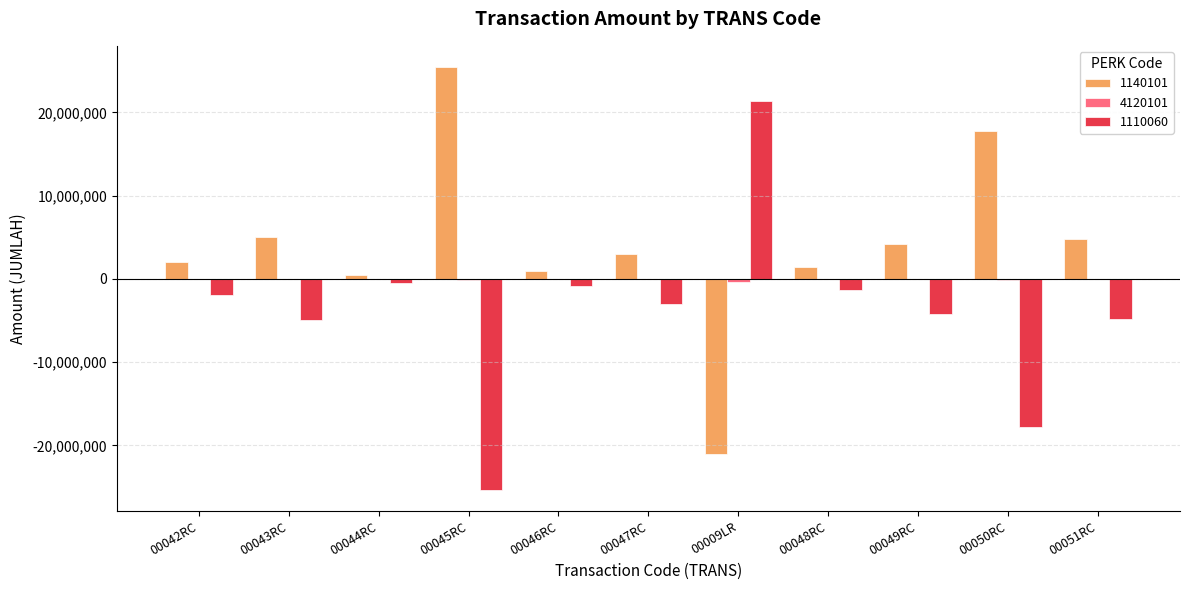

At which label does 1140101 reach its peak?

00045RC